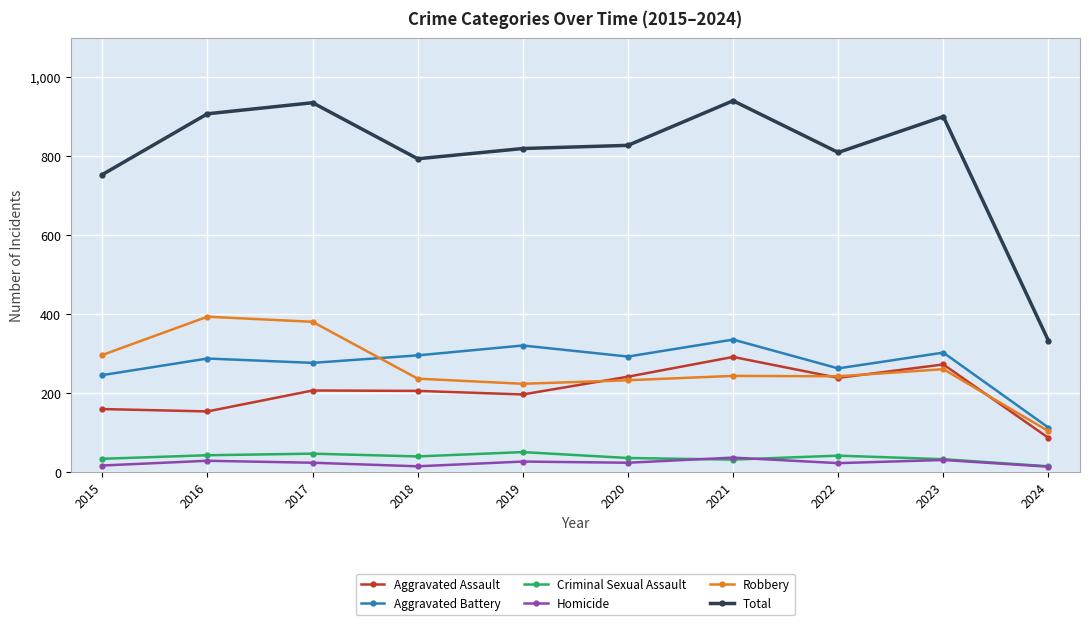

The Total series shows 1355 at 2021. True or false?

False